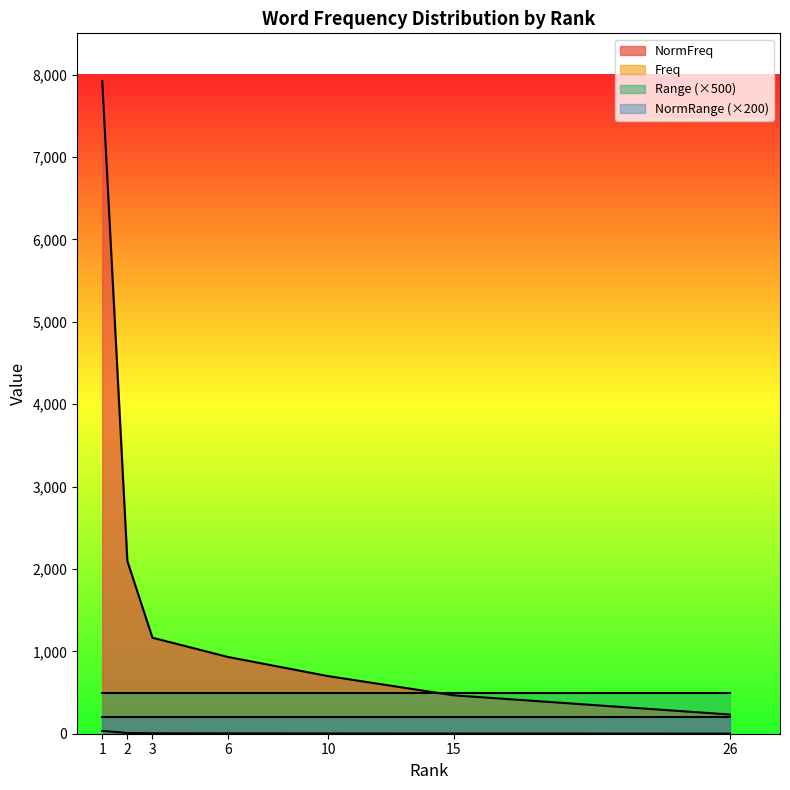

True or false: NormRange and Range intersect in this chart.

False